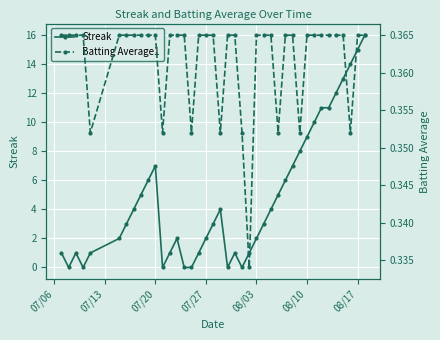

The value of Streak at 07/27 is 2. True or false?

True